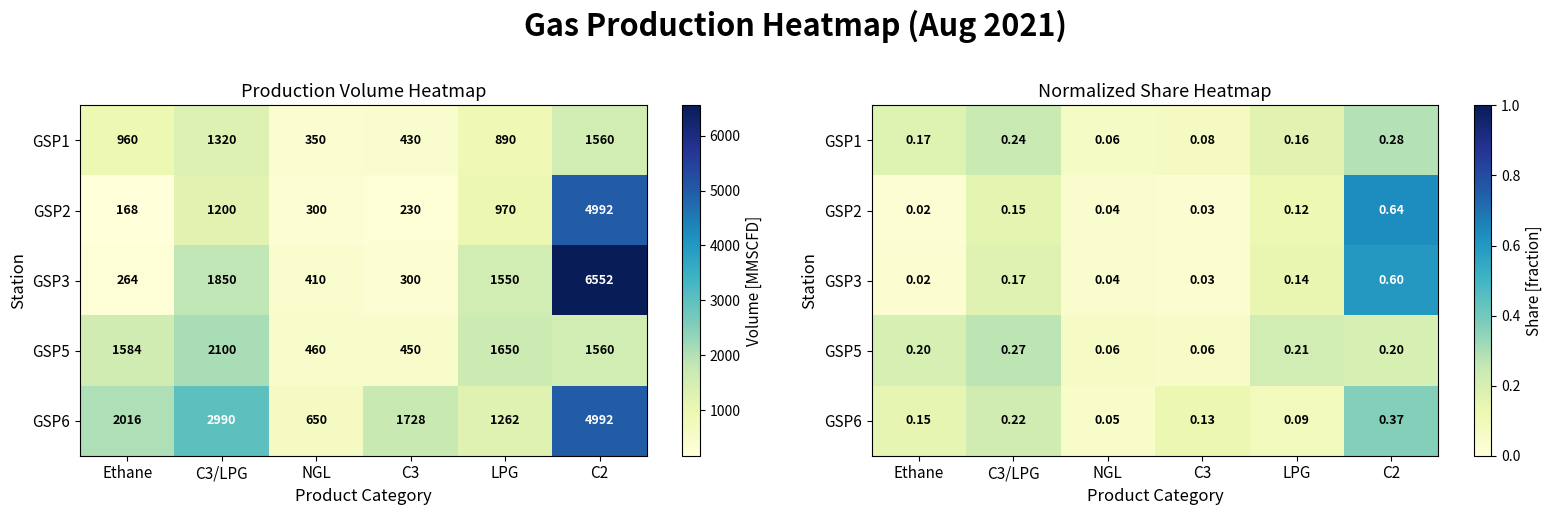

Is it true that GSP5 equals 0.1 at NGL?

False